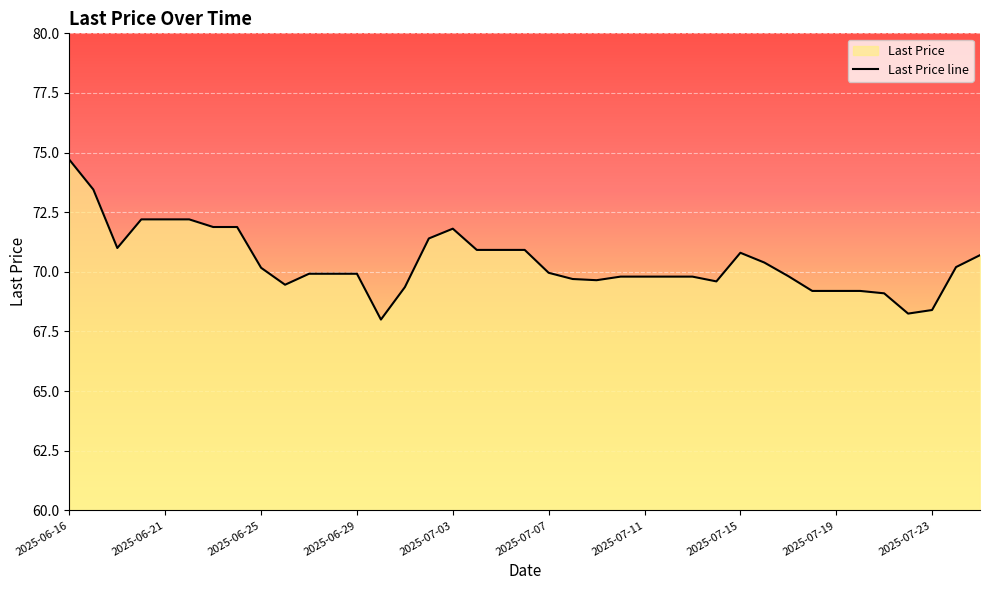

What is the difference between the values at 2025-07-07 and 2025-06-25?

0.2